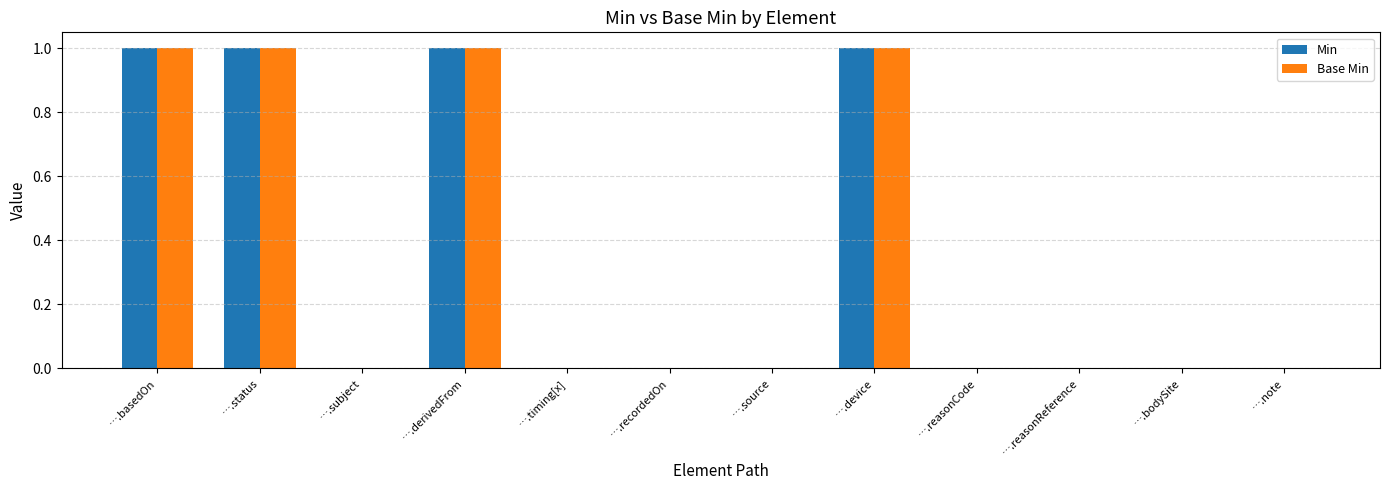

The value of Min at ….bodySite is 0. True or false?

True